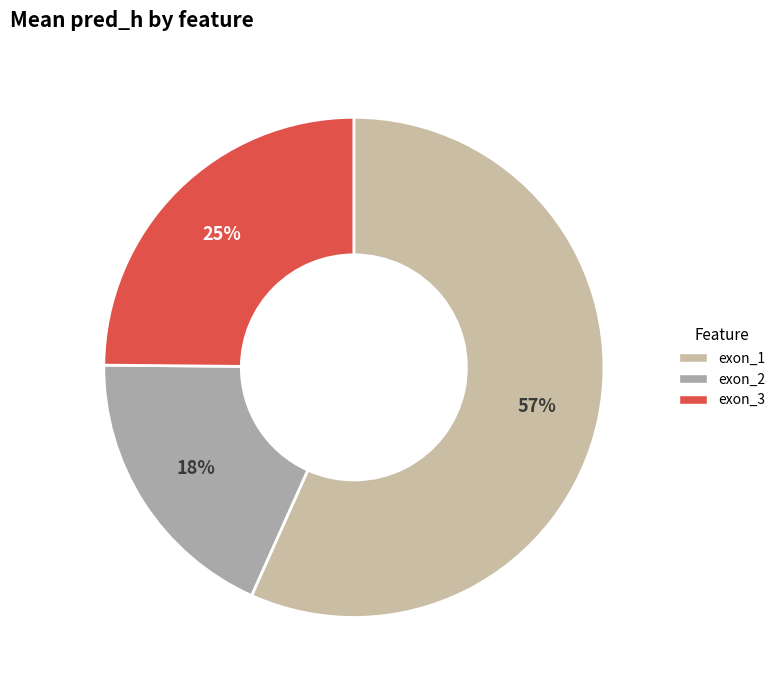

How much of the chart is everything except exon_3?

75.1%